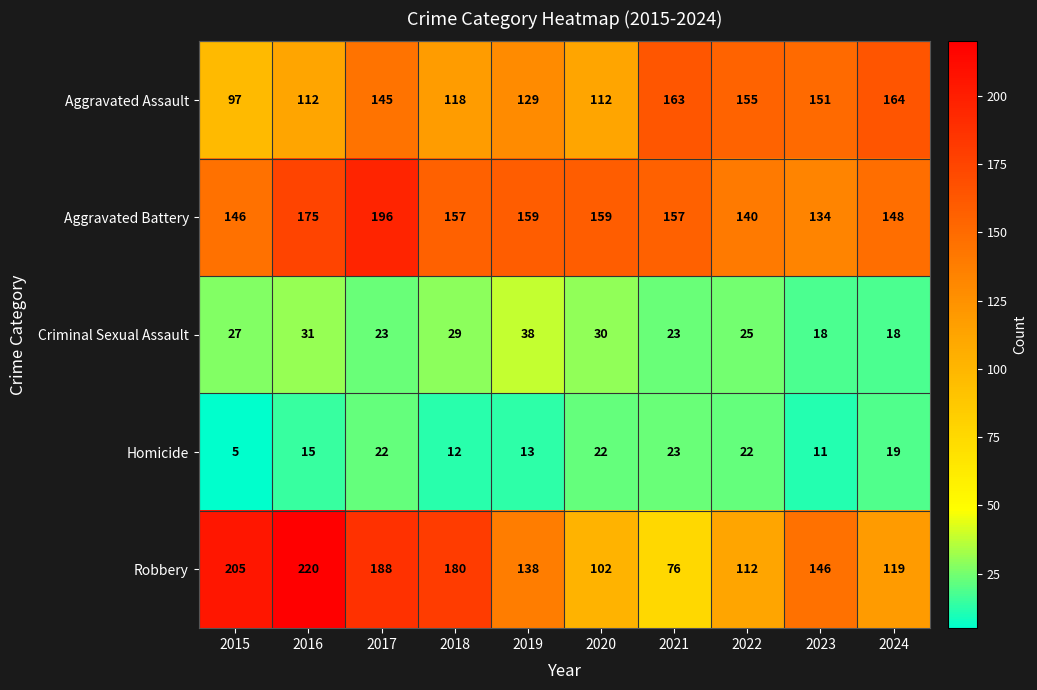

At which category is the sum across all series the highest?

2017